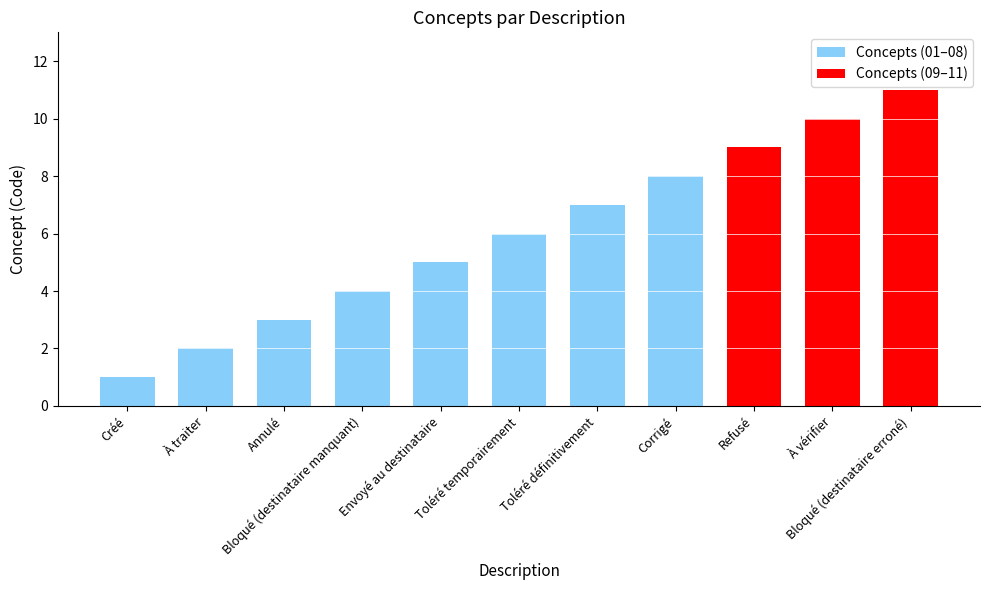

Reading left to right, extract all data points from this chart.

Créé=1	À traiter=2	Annulé=3	Bloqué (destinataire manquant)=4	Envoyé au destinataire=5	Toléré temporairement=6	Toléré définitivement=7	Corrigé=8	Refusé=9	À vérifier=10	Bloqué (destinataire erroné)=11